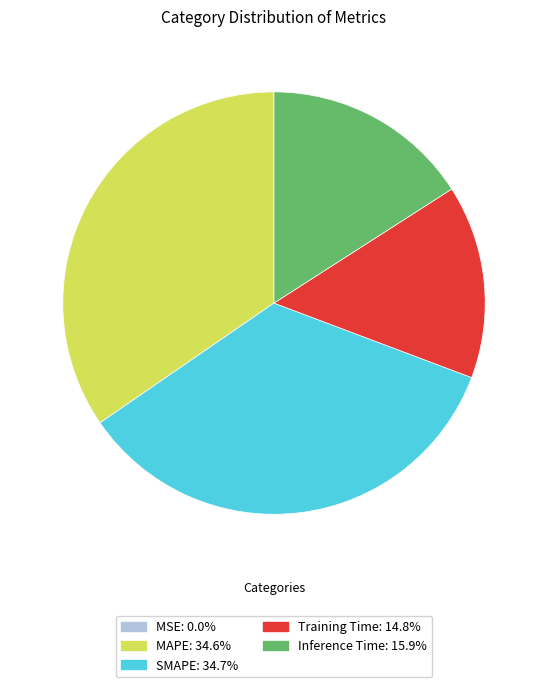

Is there a majority slice in this chart?

No